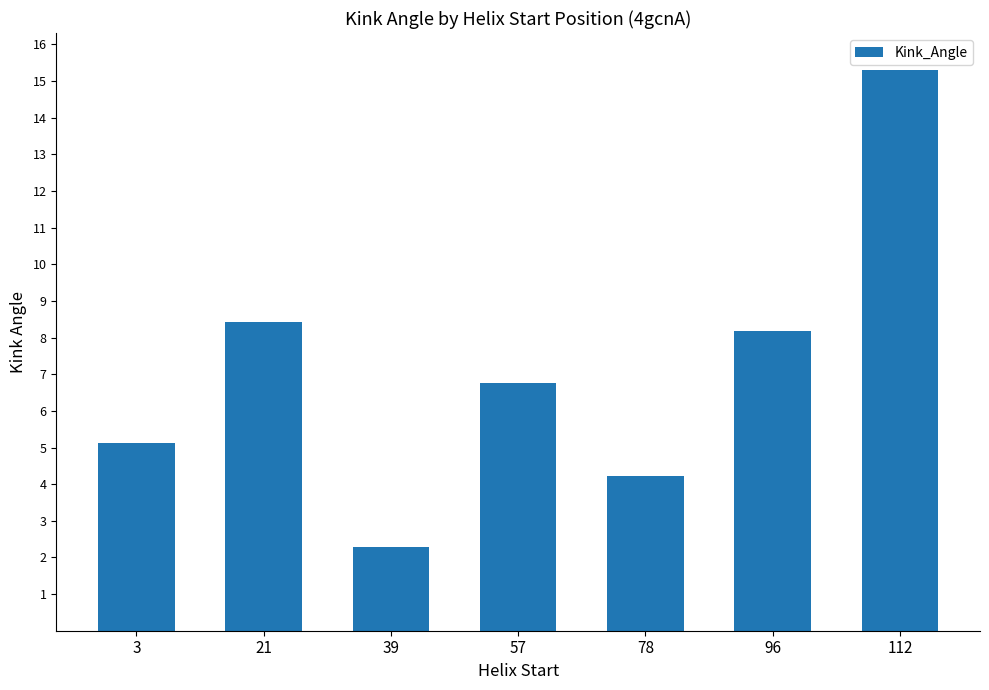

Where is the data nearest to the value 8?

96